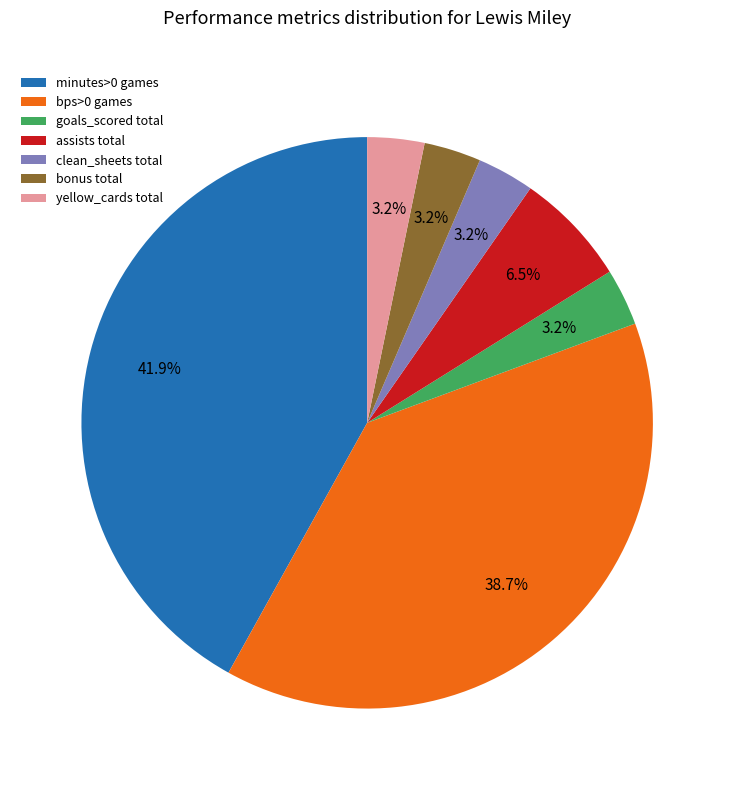

To the nearest percent, what is the average slice percentage?

14%